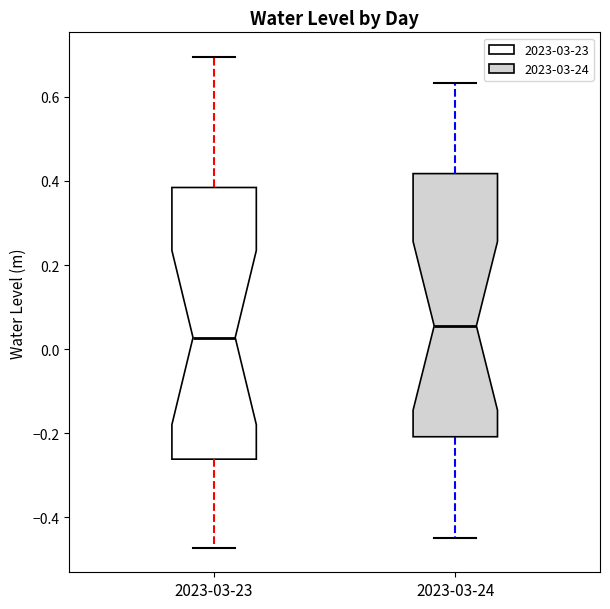

Comparing the boxes themselves (not the whiskers), which one is the tallest?

2023-03-23